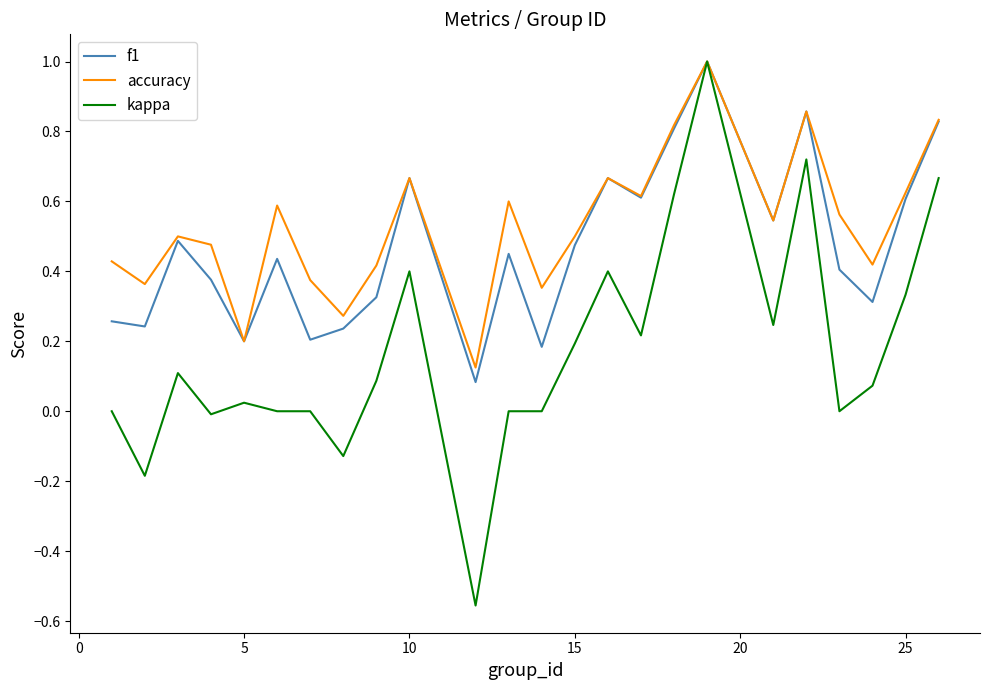

List the series in order of their overall mean, lowest first.

kappa, f1, accuracy